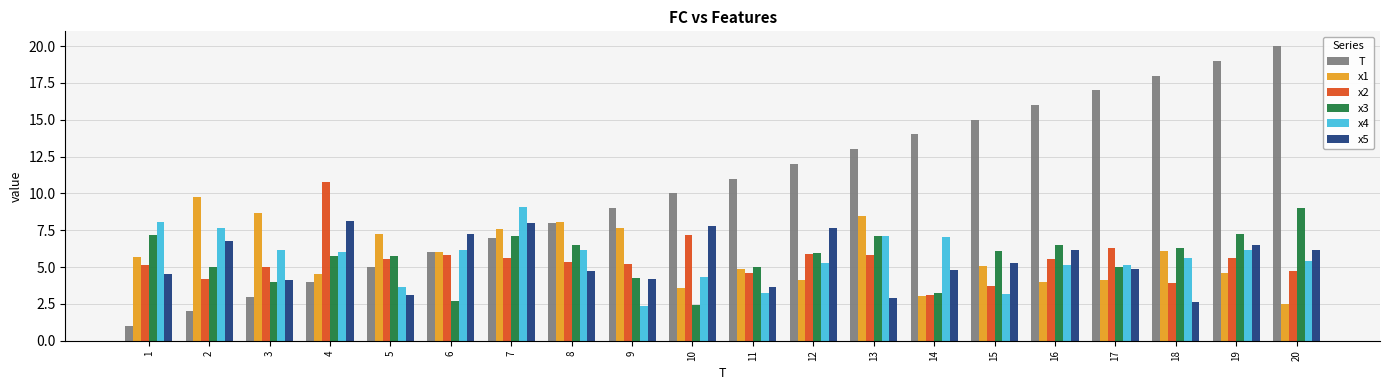

What is the sum of all x2 values?

108.9